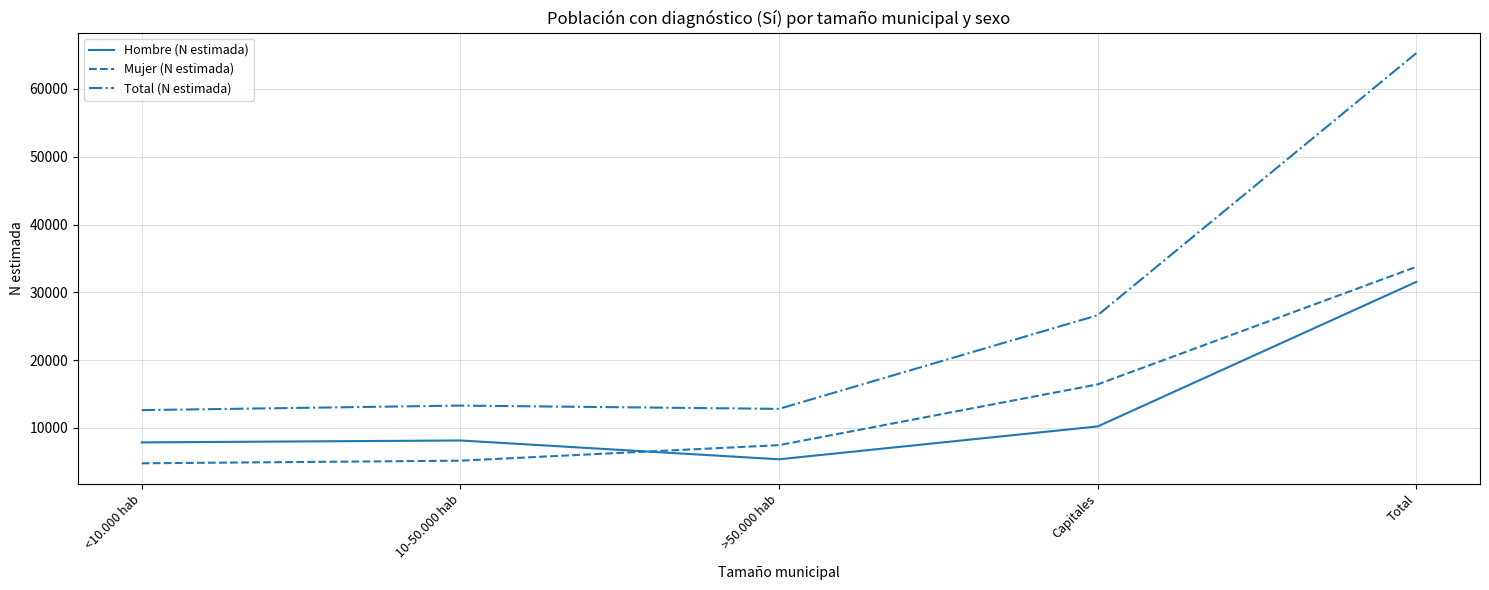

What is the spread (max minus min) of values at Total?

33756